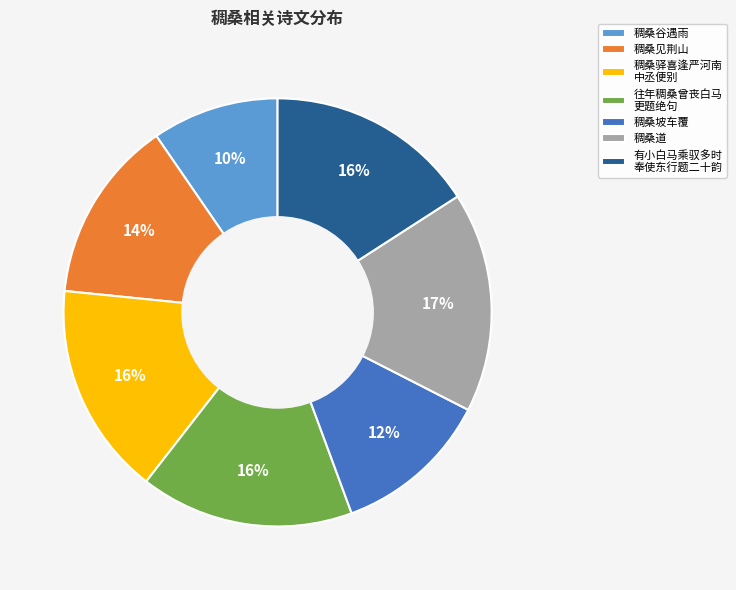

Is the sum of 往年稠桑曾丧白马 更题绝句 and 稠桑坡车覆 greater than half?

No